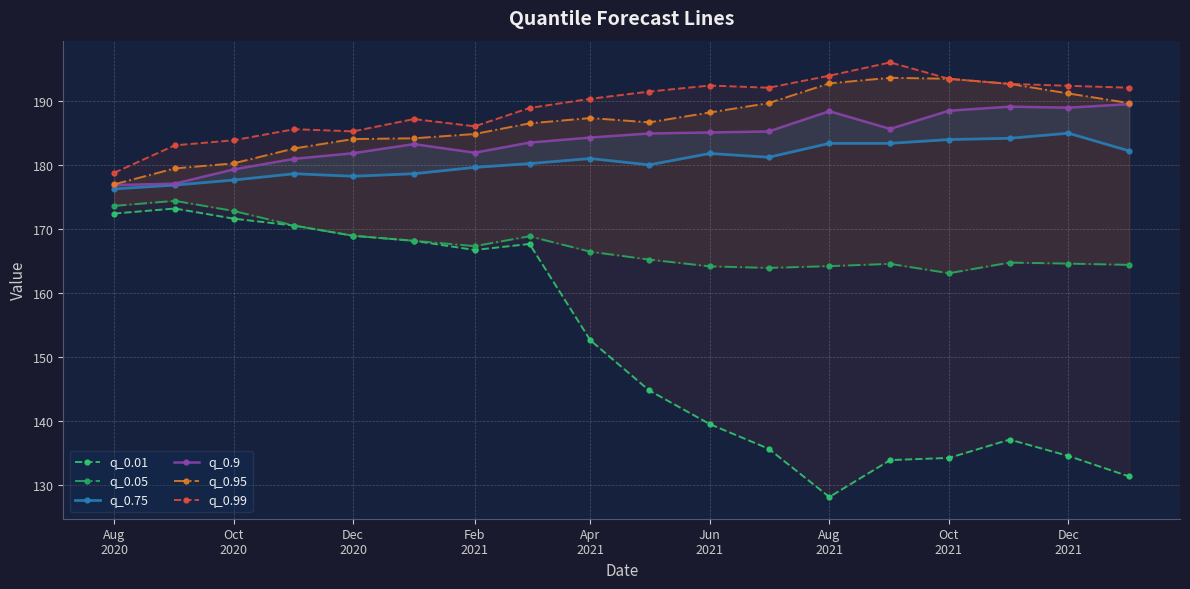

What is the approximate value of q_0.95 at Jun 2021?

188.1